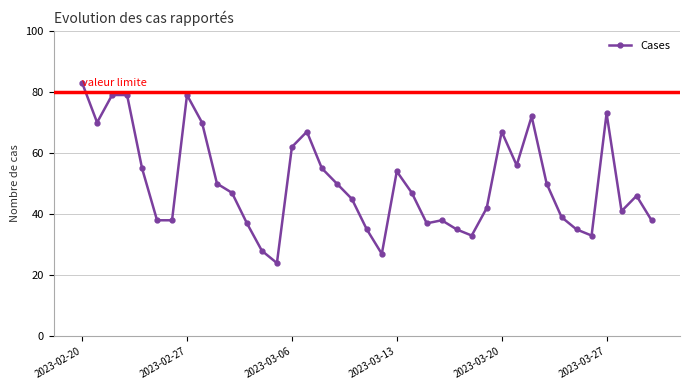

What is the value of the 22nd point from the left?

54